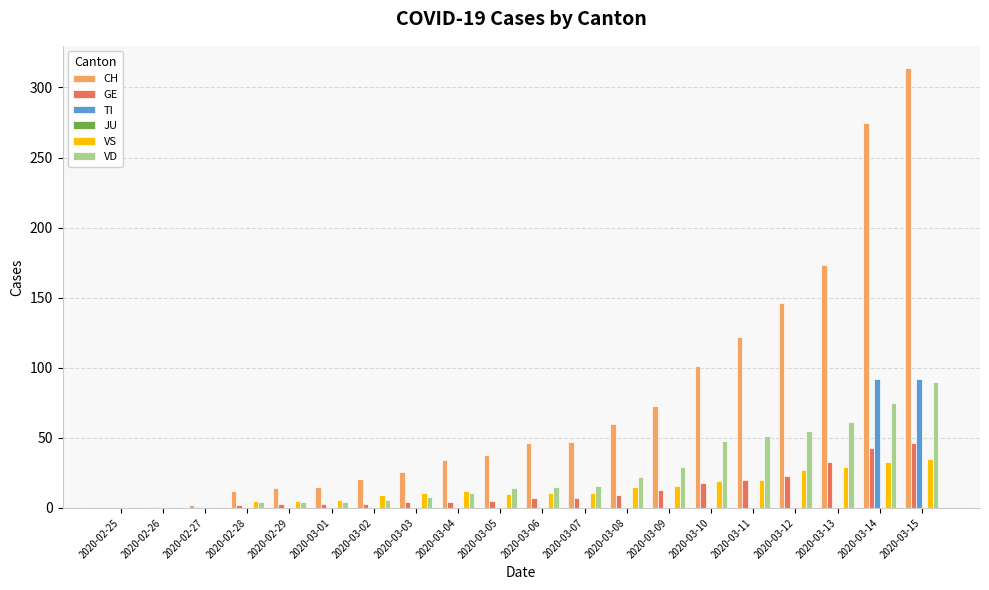

What is the greatest value displayed?

314